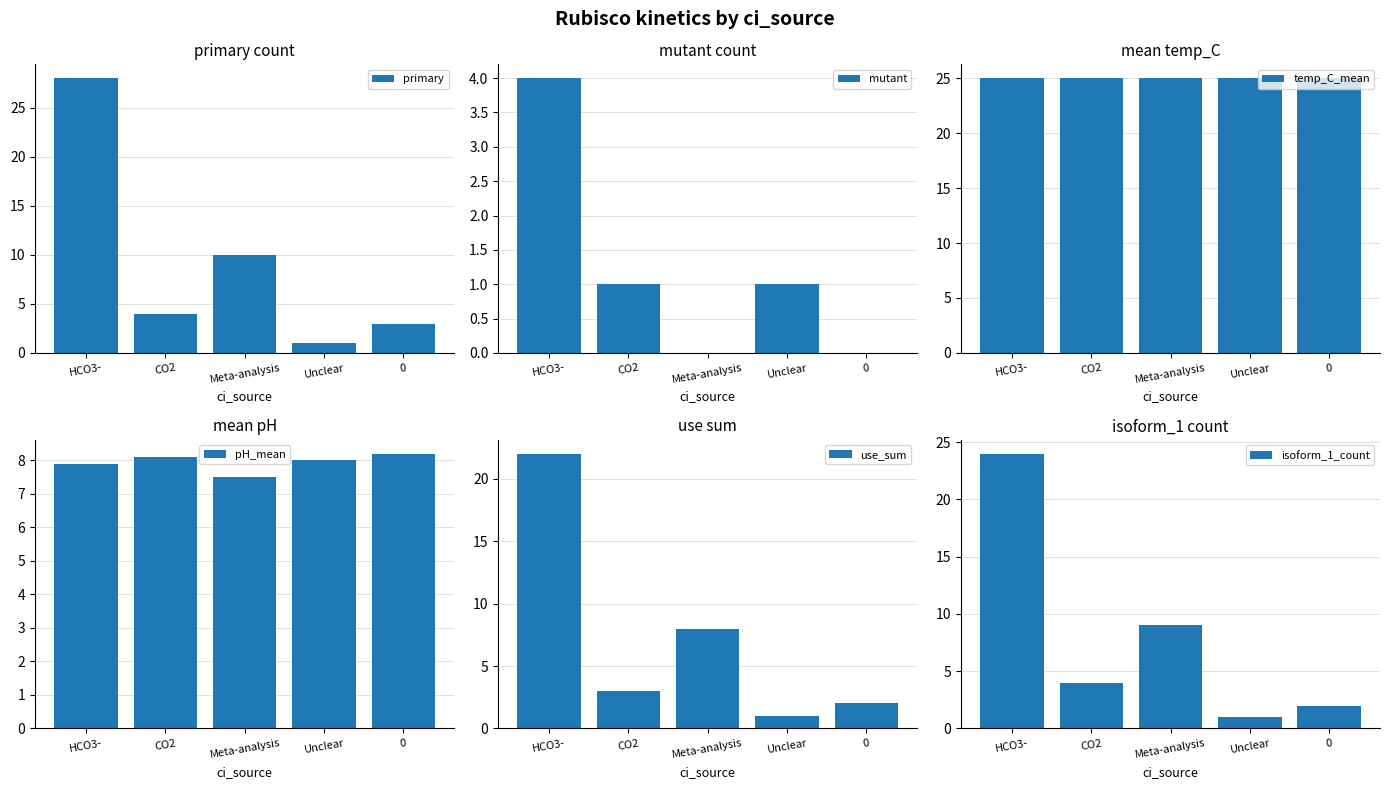

What is the average value of the use_sum series?

7